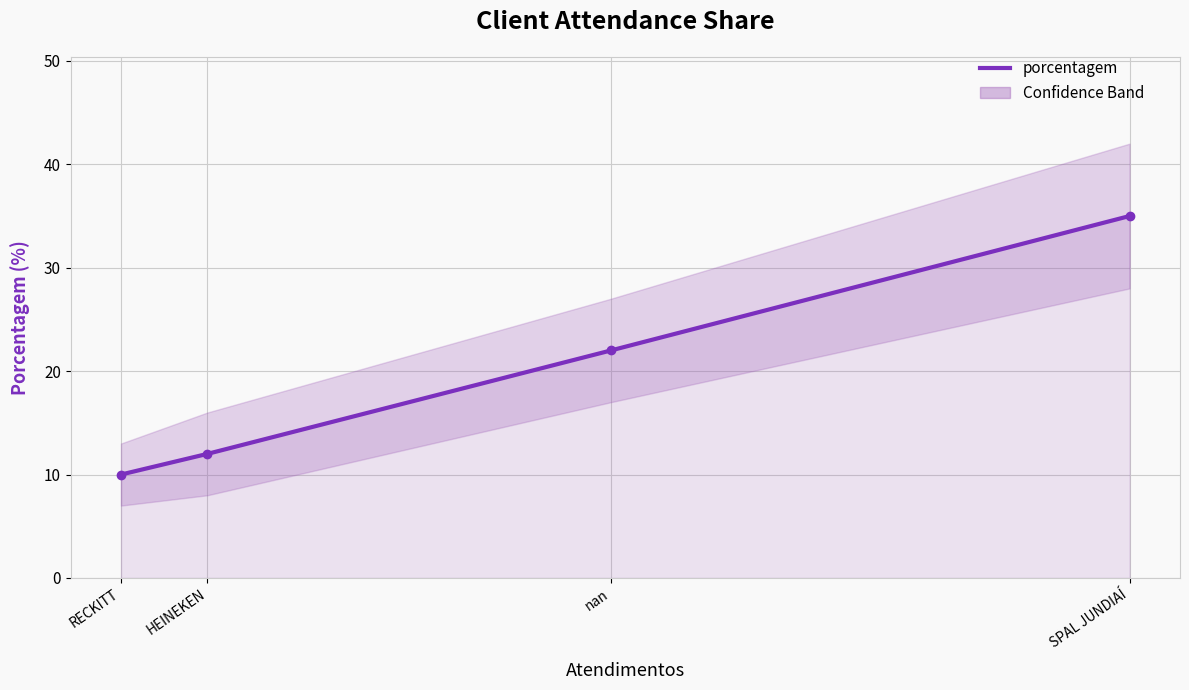

How many lines are shown in the chart?

1